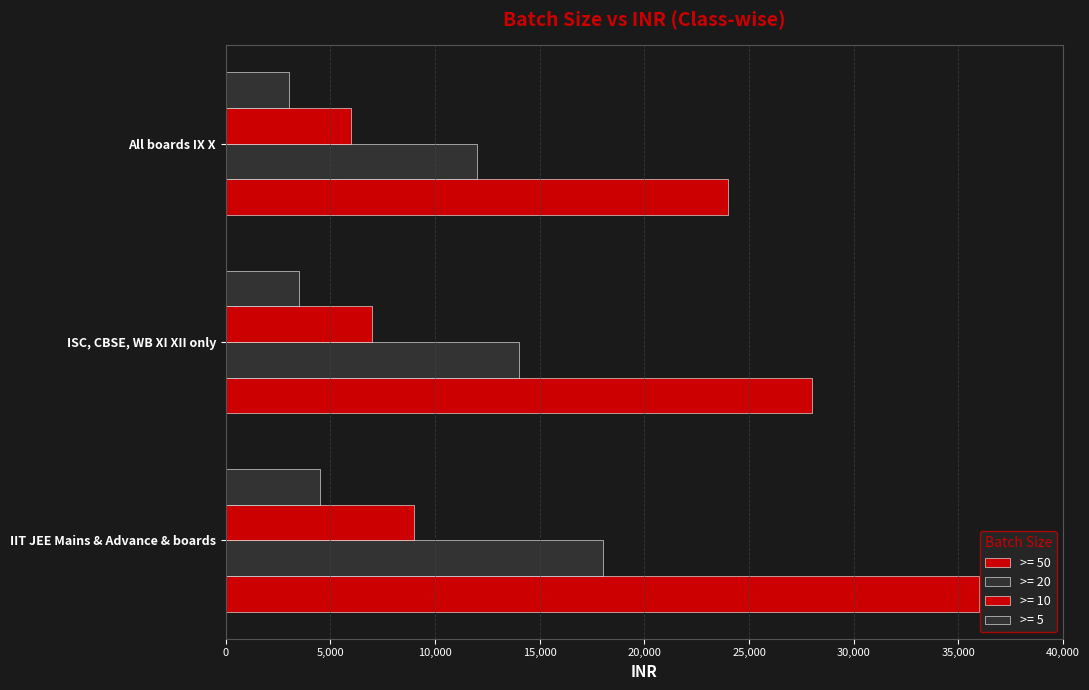

Reading left to right, what are all the values shown in this chart?

>= 50: IIT JEE Mains & Advance & boards=36000	ISC, CBSE, WB XI XII only=28000	All boards IX X=24000
>= 20: IIT JEE Mains & Advance & boards=18000	ISC, CBSE, WB XI XII only=14000	All boards IX X=12000
>= 10: IIT JEE Mains & Advance & boards=9000	ISC, CBSE, WB XI XII only=7000	All boards IX X=6000
>= 5: IIT JEE Mains & Advance & boards=4500	ISC, CBSE, WB XI XII only=3500	All boards IX X=3000